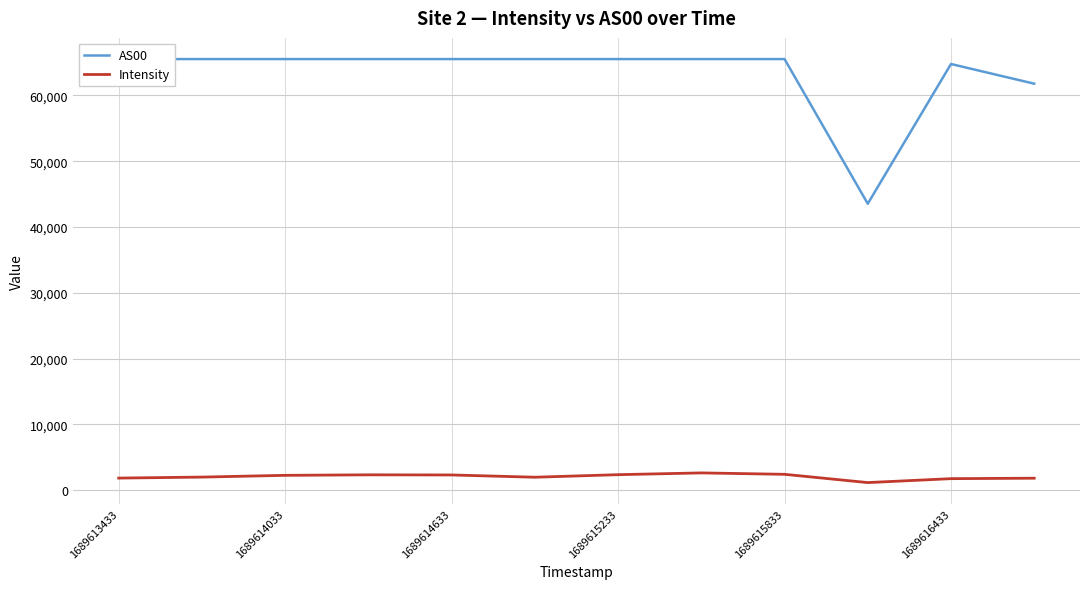

Does the chart display data point markers on the line(s)?

No